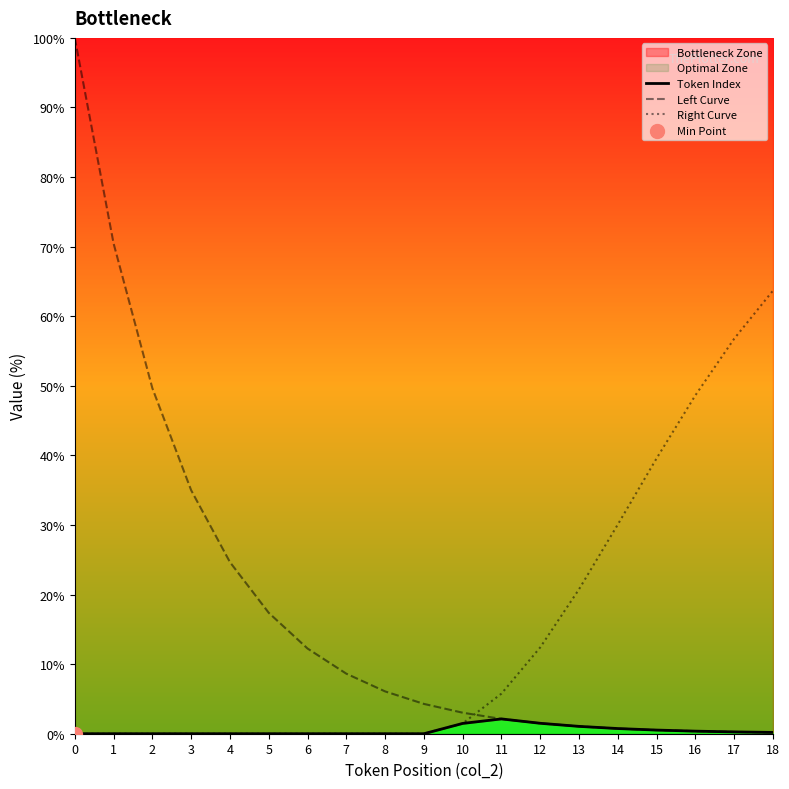

Is the value of Right Curve at 9 greater than the value of Left Curve at 16?

No